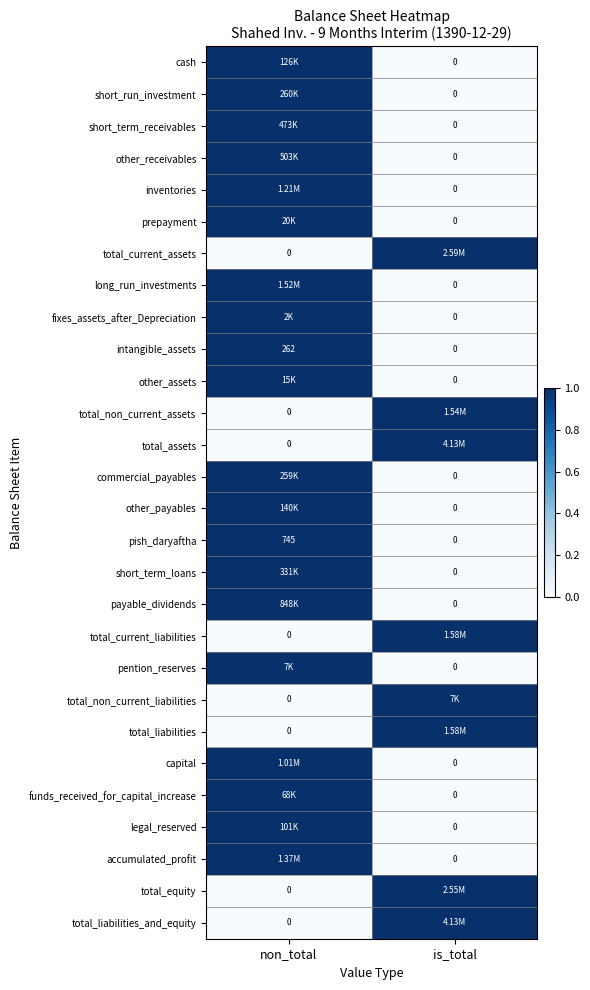

How many categories are shown in the chart?

2